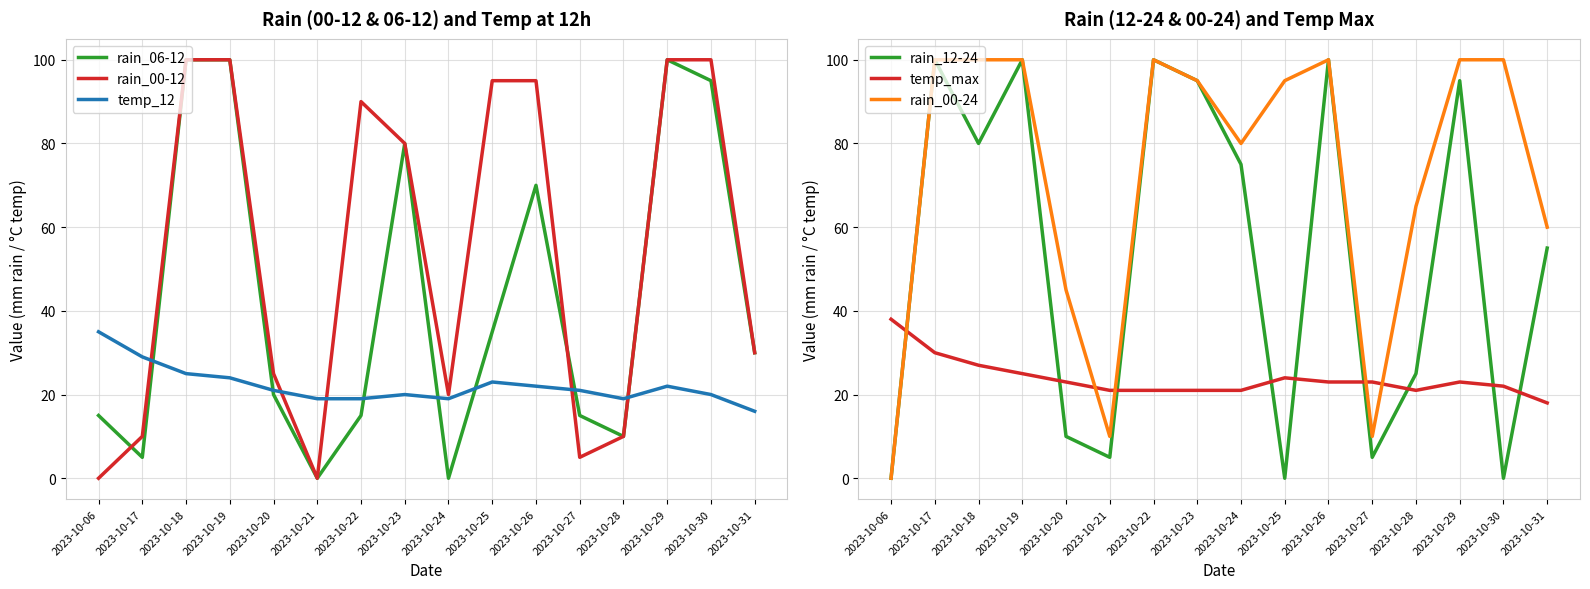

The value of rain_06-12 at 2023-10-25 is 24. True or false?

False